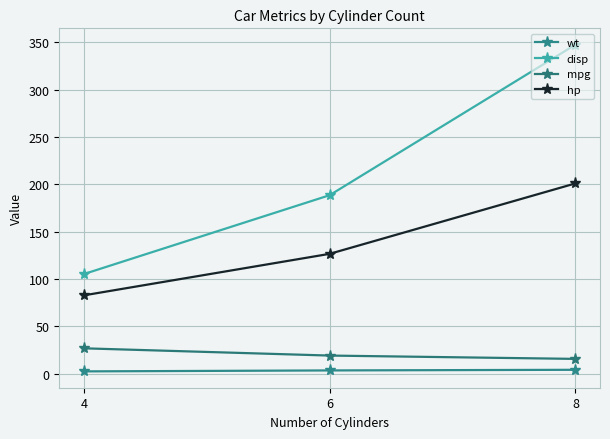

At which category is the sum across all series the highest?

8